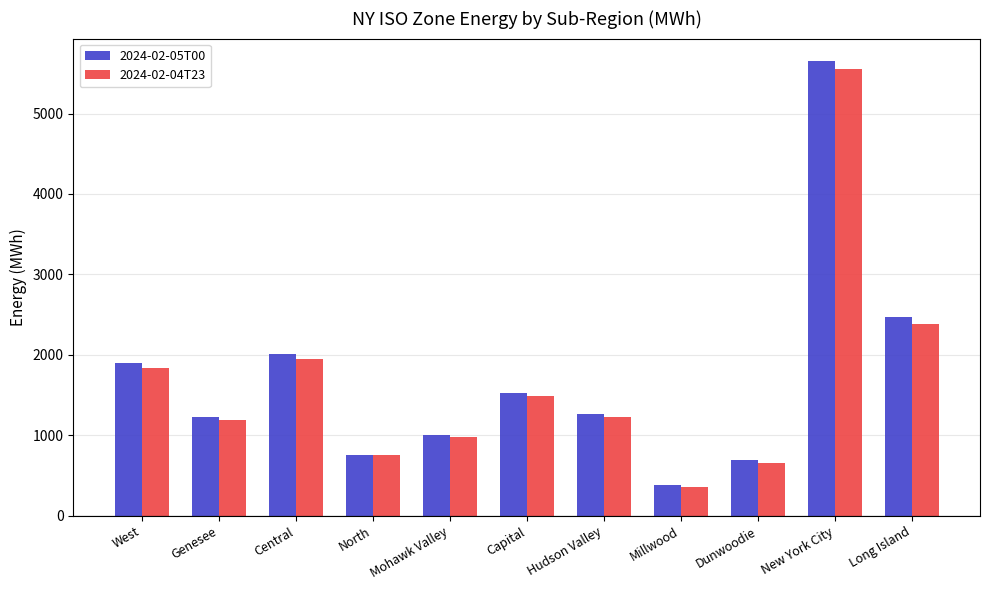

True or false: 2024-02-04T23 has a value of 1187 at Genesee.

True